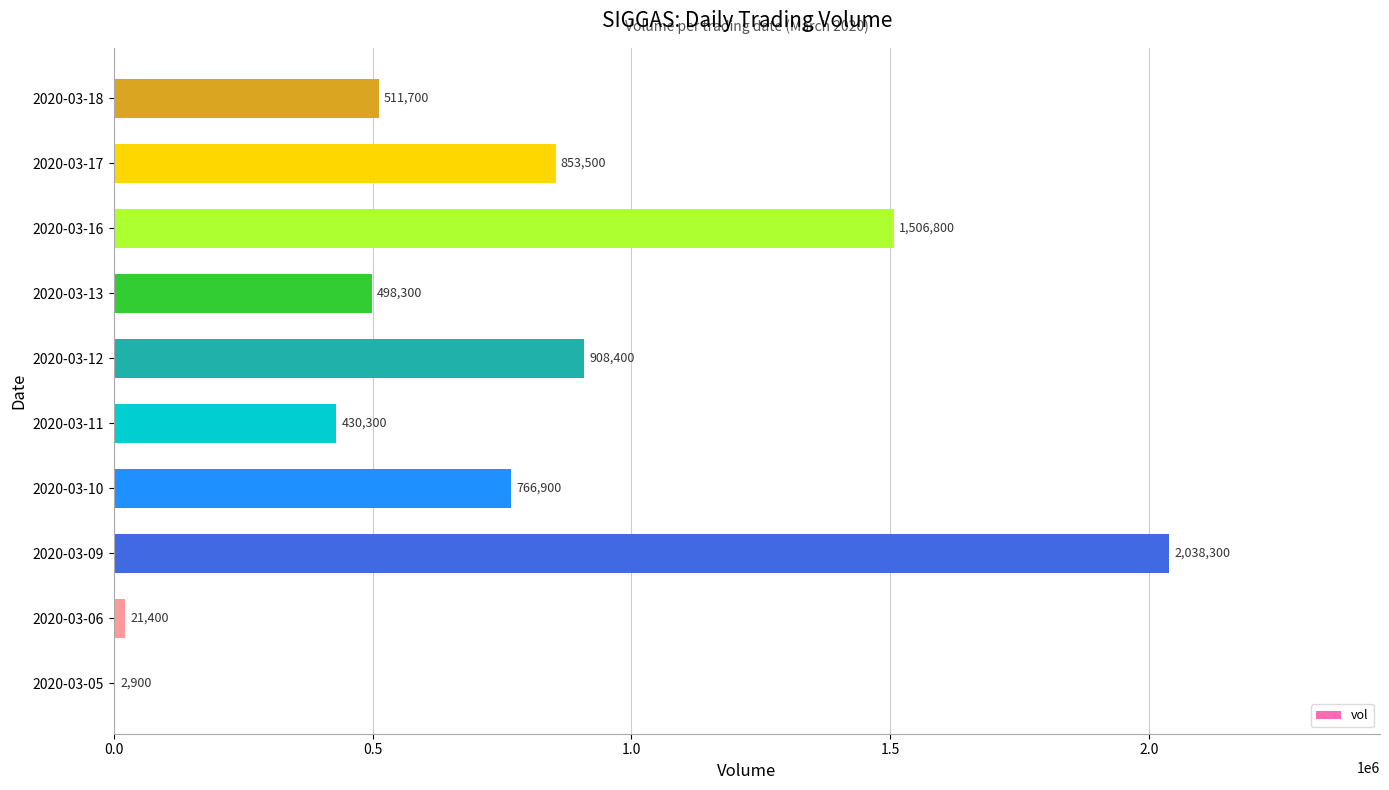

Reading bottom to top, extract all data points from this chart.

2020-03-05=2900	2020-03-06=21400	2020-03-09=2038300	2020-03-10=766900	2020-03-11=430300	2020-03-12=908400	2020-03-13=498300	2020-03-16=1506800	2020-03-17=853500	2020-03-18=511700